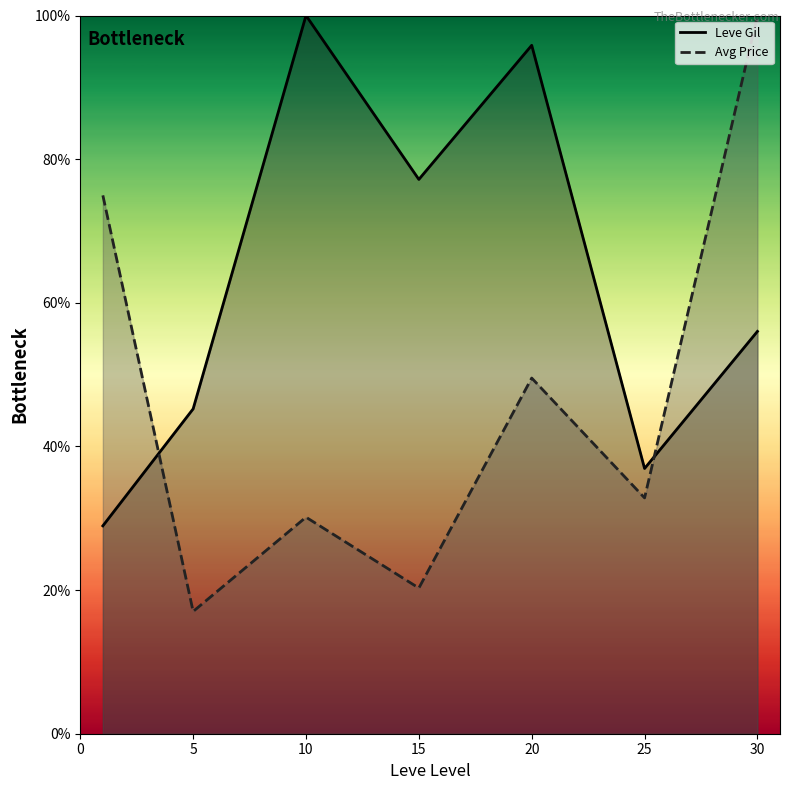

What is the difference between the second highest and minimum values in the Leve Gil series?

66.9